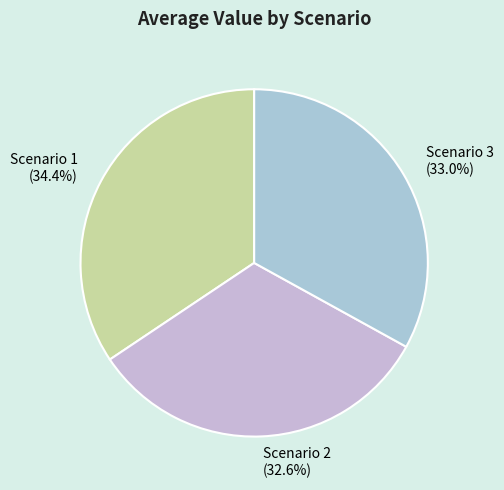

To the nearest percent, what percentage of the pie is Scenario 2?

33%